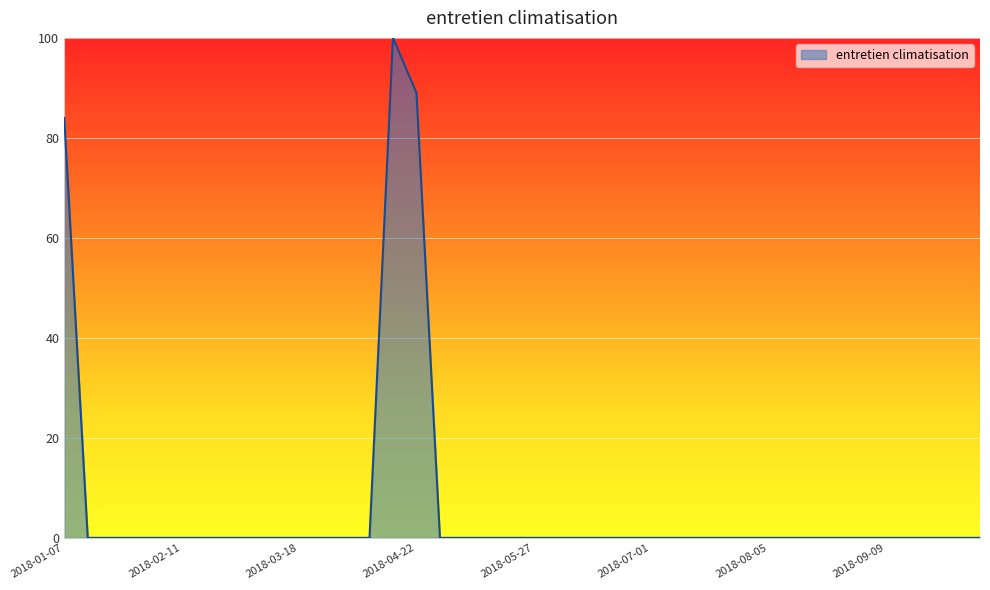

What is the maximum value shown in the chart?

100